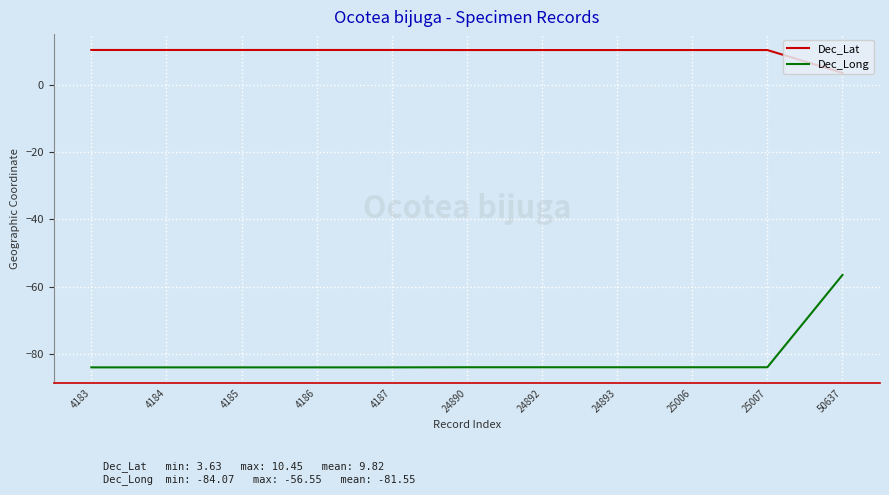

At 50637, list the series in order from largest to smallest.

Dec_Lat, Dec_Long